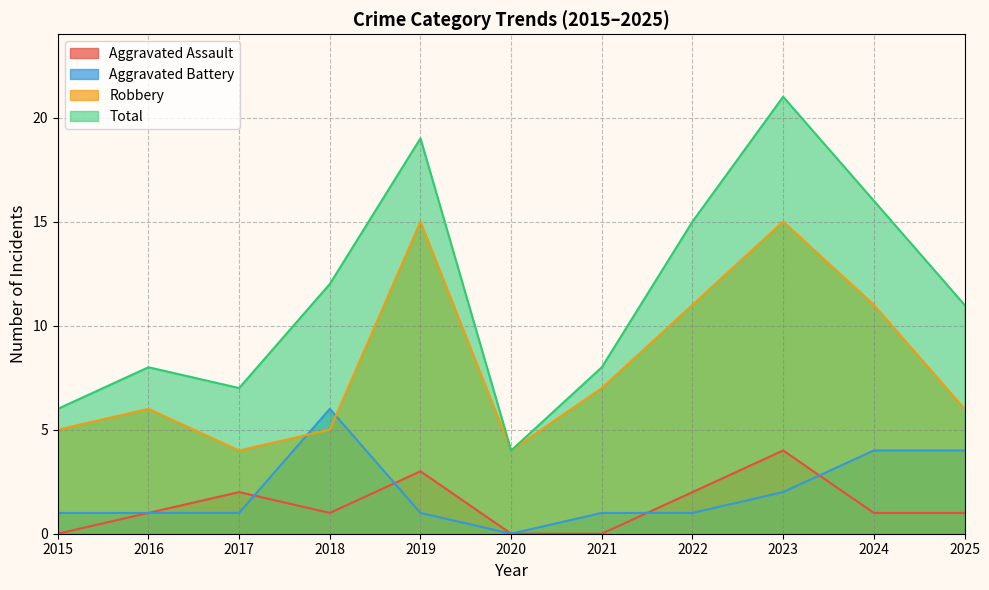

At which category is the sum across all series the highest?

2023